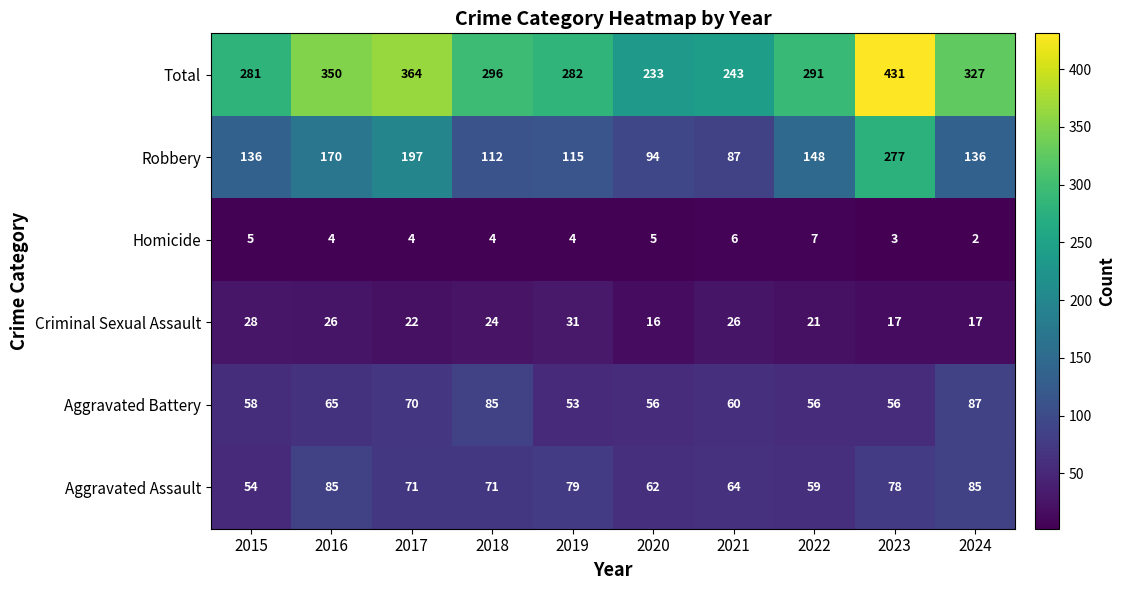

List the series in order of their peak value, highest first.

Total, Robbery, Aggravated Battery, Aggravated Assault, Criminal Sexual Assault, Homicide